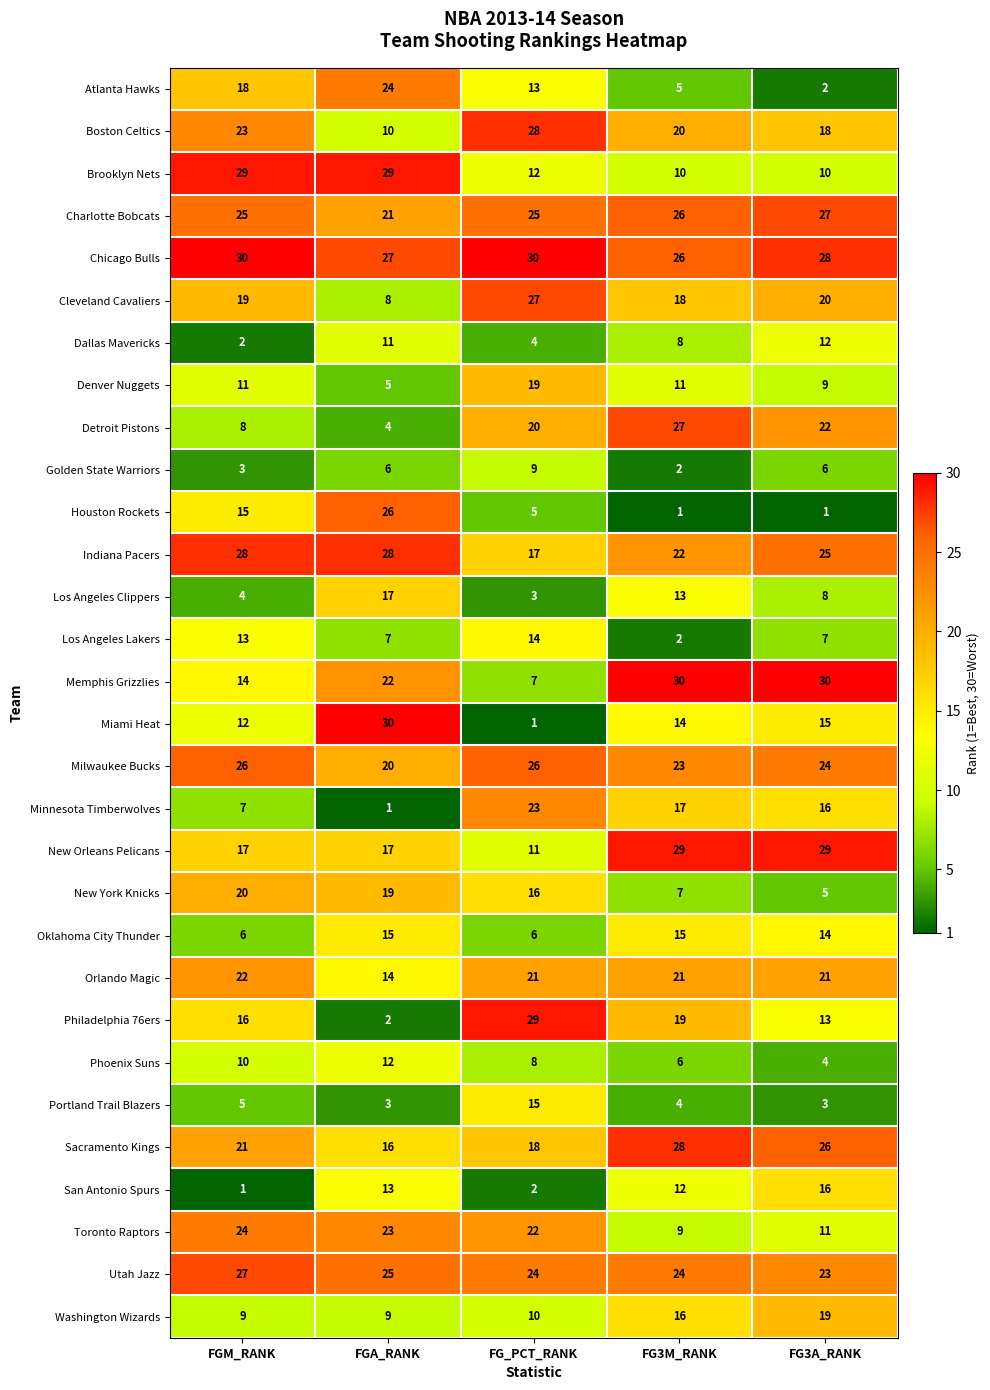

List the labels in order of Cleveland Cavaliers value, largest first.

FG_PCT_RANK, FG3A_RANK, FGM_RANK, FG3M_RANK, FGA_RANK